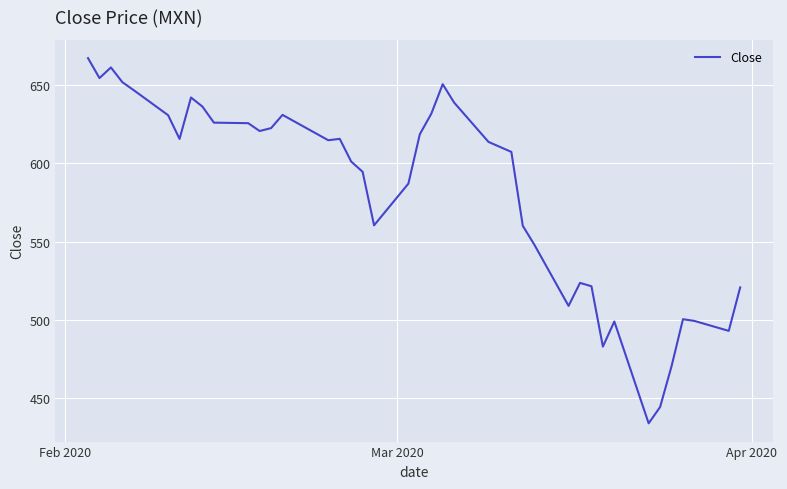

What is the minimum value shown in the chart?

434.0